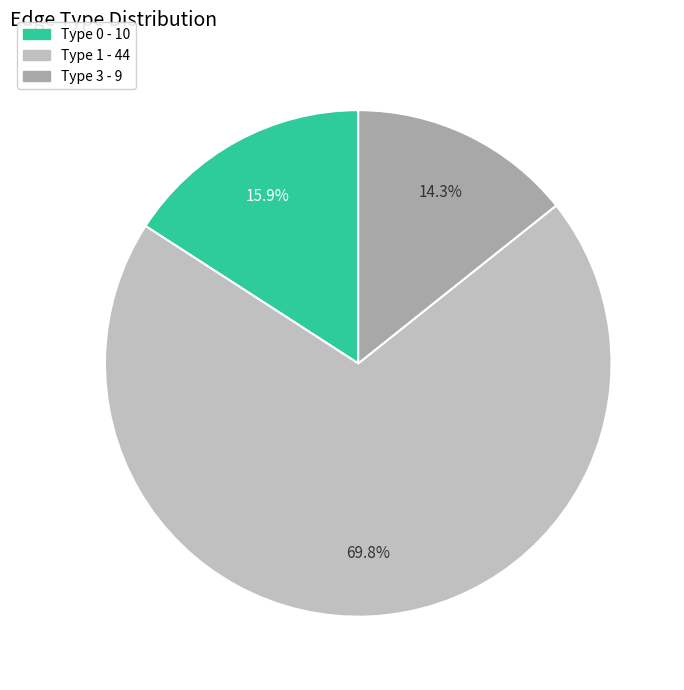

What is the majority slice?

Type 1